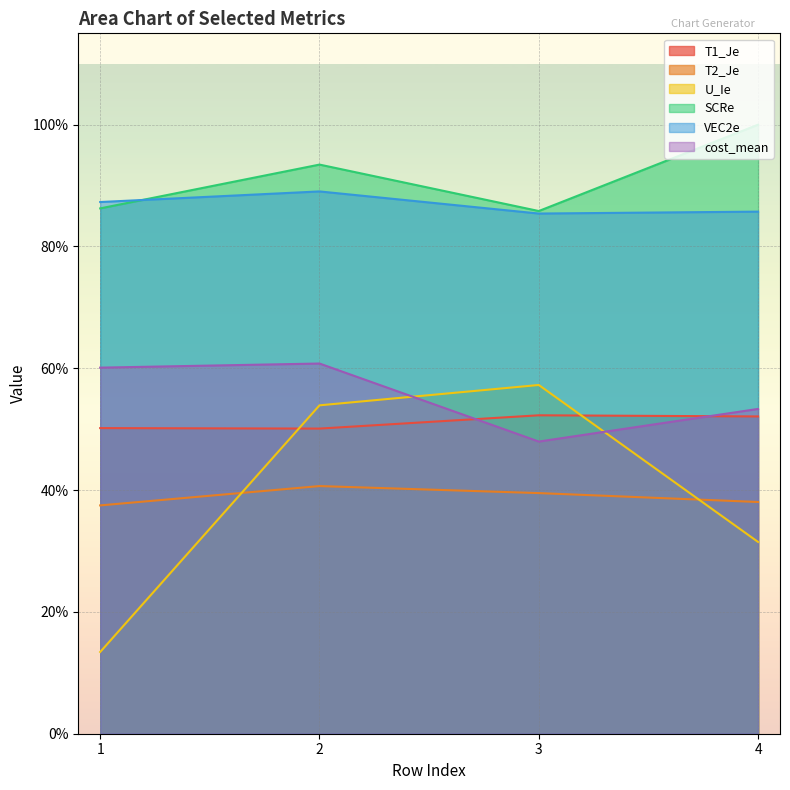

Rank the series by their maximum value, from lowest to highest.

T2_Je, T1_Je, U_Ie, cost_mean, VEC2e, SCRe